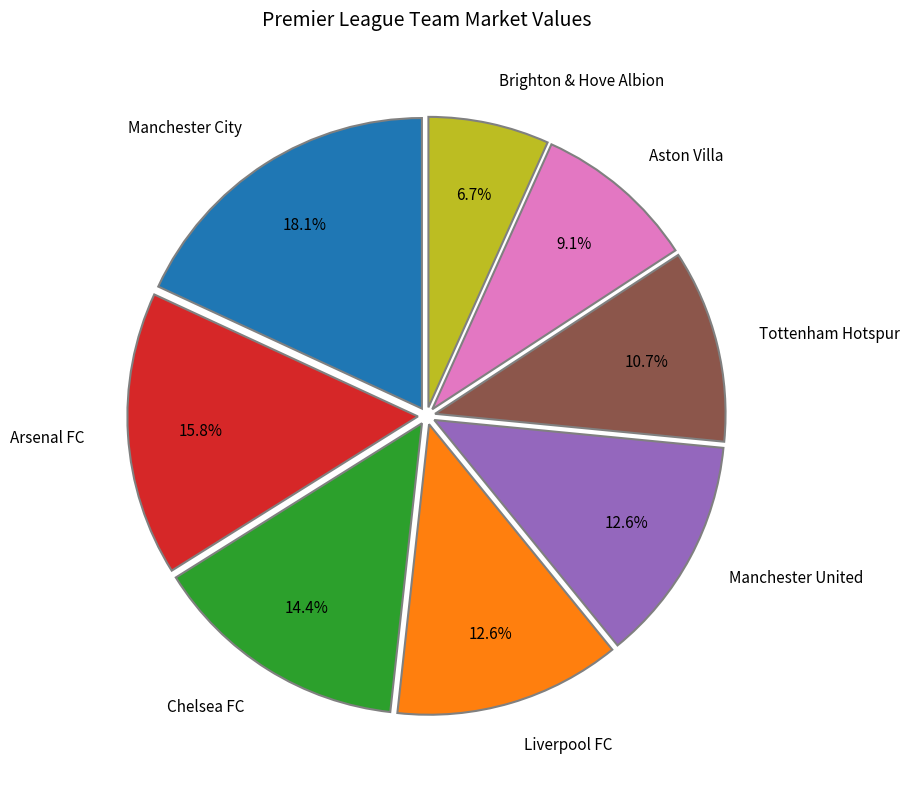

Approximately how many times larger is the value at Chelsea FC compared to Brighton & Hove Albion?

2.1